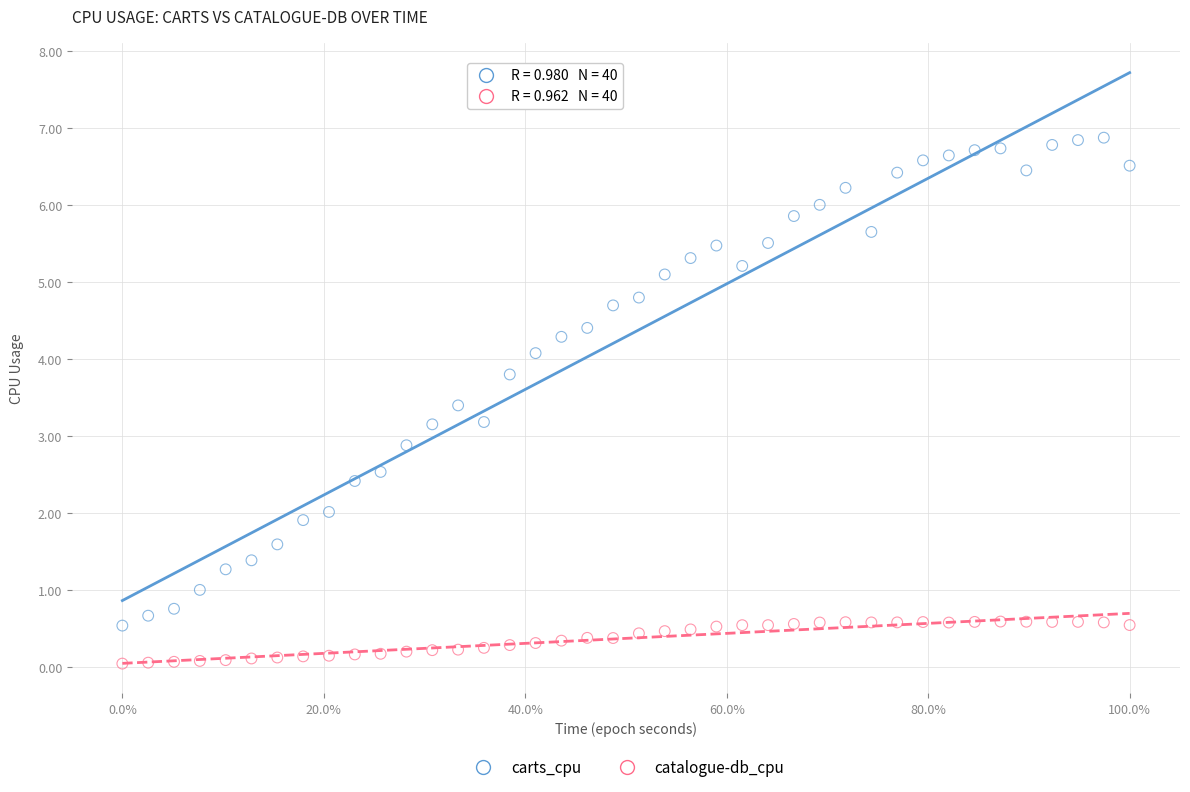

Which series contains the lowest Y value?

catalogue-db_cpu